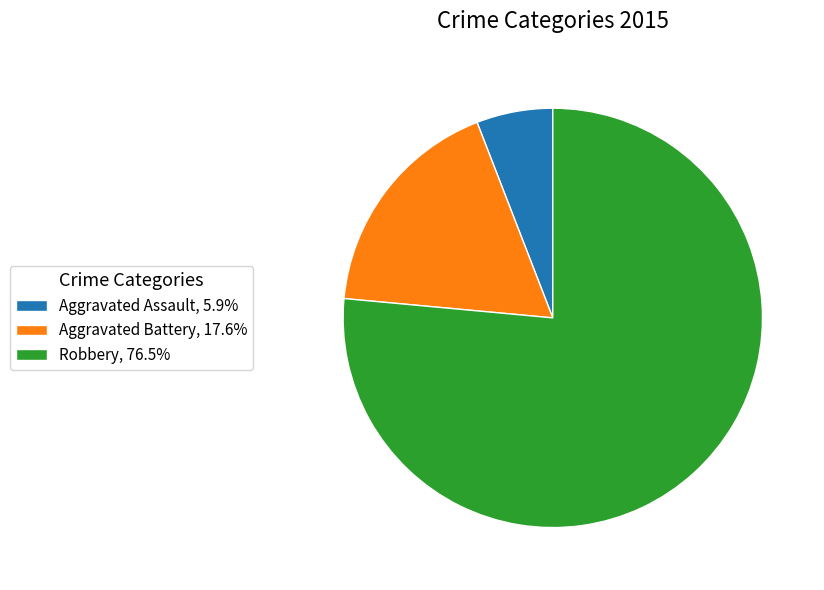

True or false: Robbery accounts for 90% of the total.

False